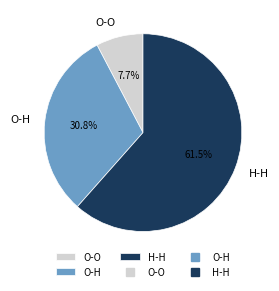

To the nearest percent, what percentage of the pie is O-H?

31%